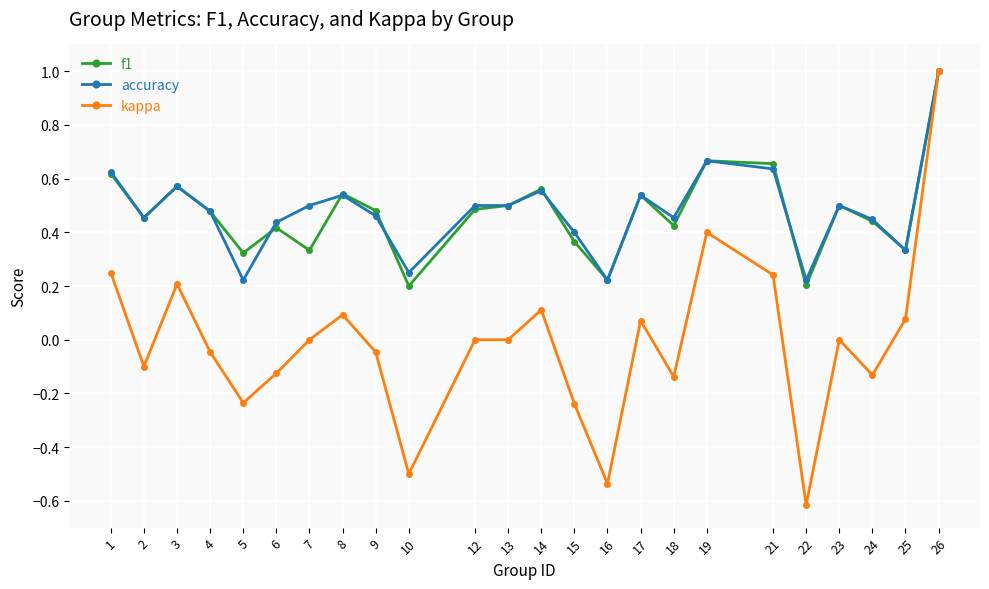

At which category is the sum across all series the highest?

26